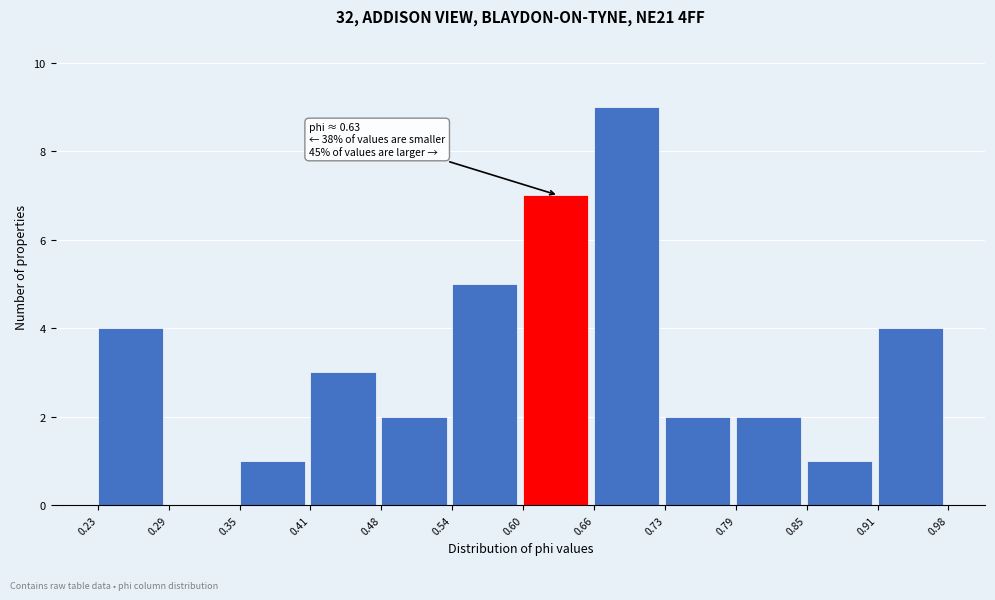

Which range on the x-axis has the tallest bar?

0.66 to 0.73